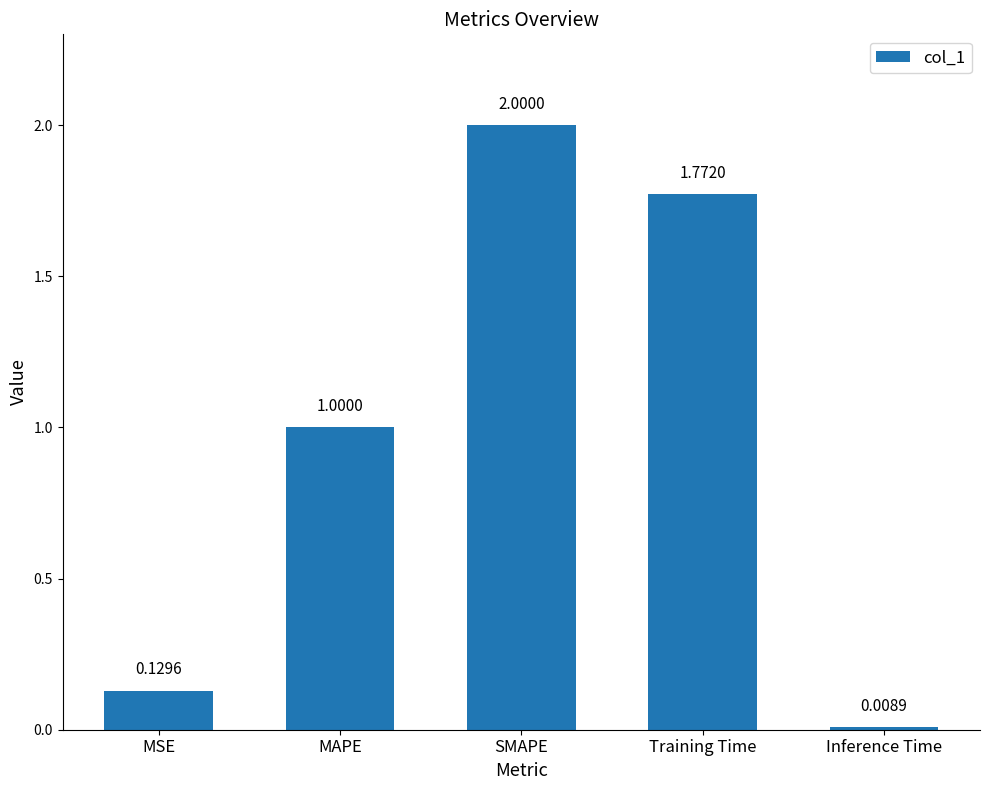

What is the difference between the maximum and minimum values?

2.0